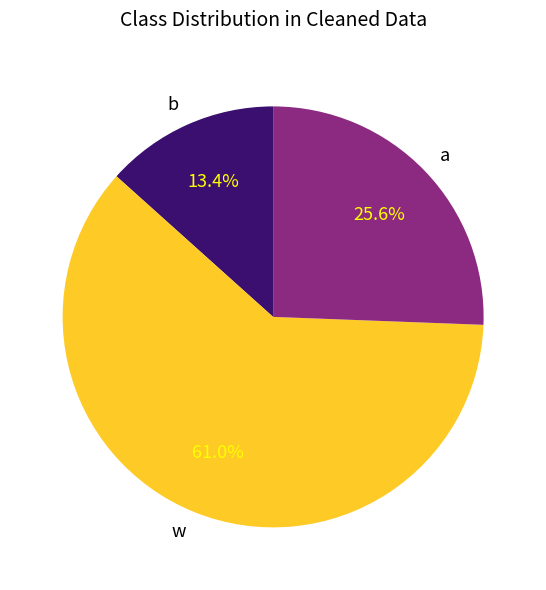

How many slices are in this pie chart?

3